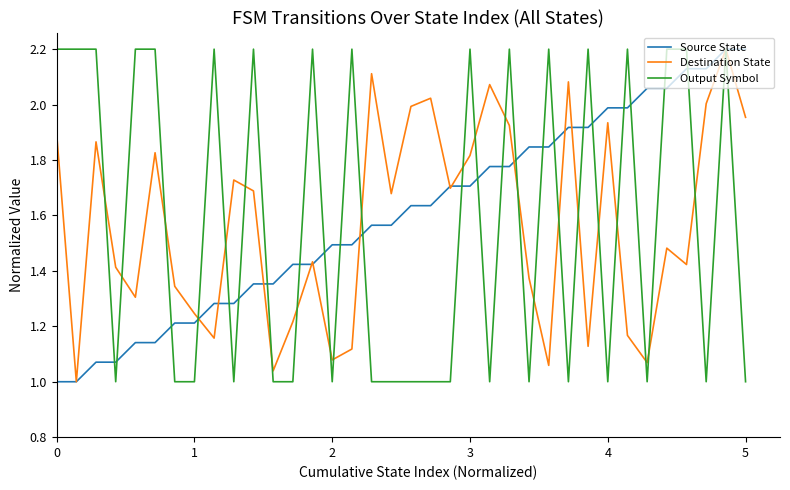

What is the highest value of the Destination State series?

2.2